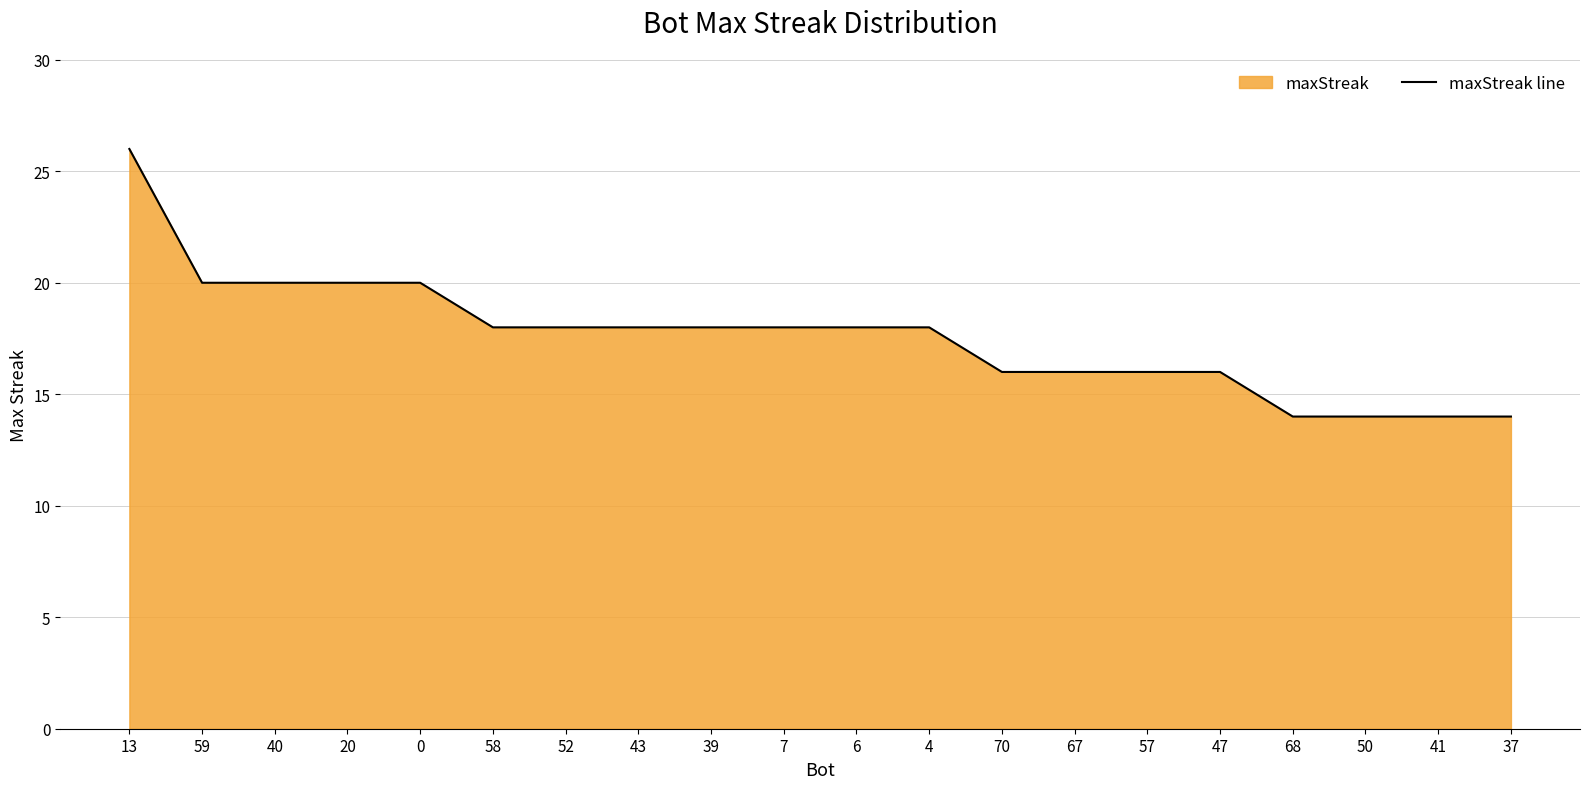

Reading left to right, list all the values displayed in this chart.

26	20	20	20	20	18	18	18	18	18	18	18	16	16	16	16	14	14	14	14